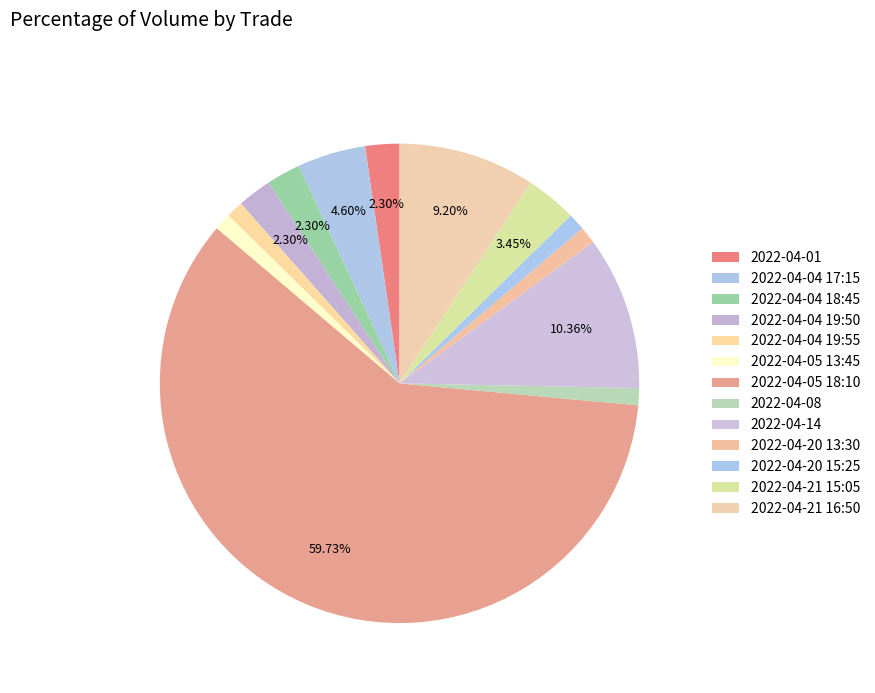

To the nearest percent, what is the difference between the 2022-04-08 and 2022-04-05 18:10 slice percentages?

59%